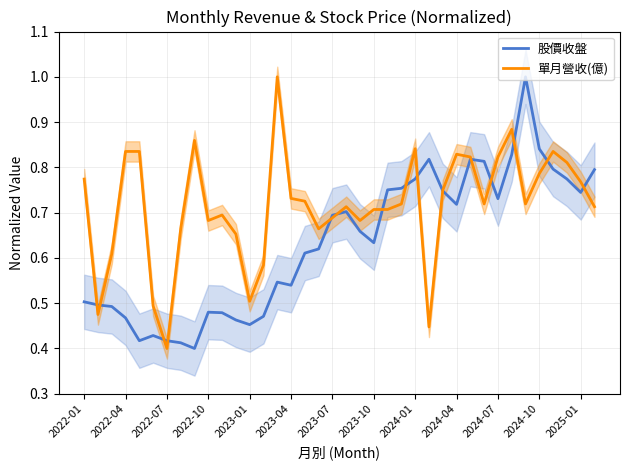

Which category has the lowest value in the 單月營收(億) series?

2022-07